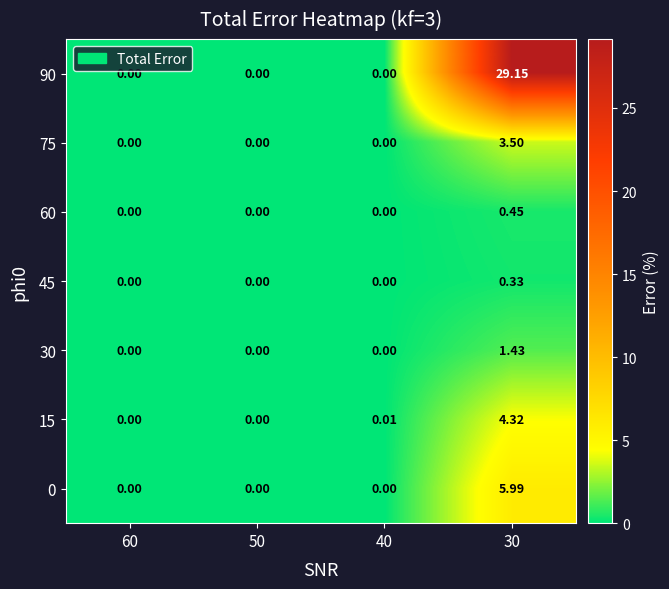

Is the value of 0 at 30 greater than the value of 15 at 50?

Yes